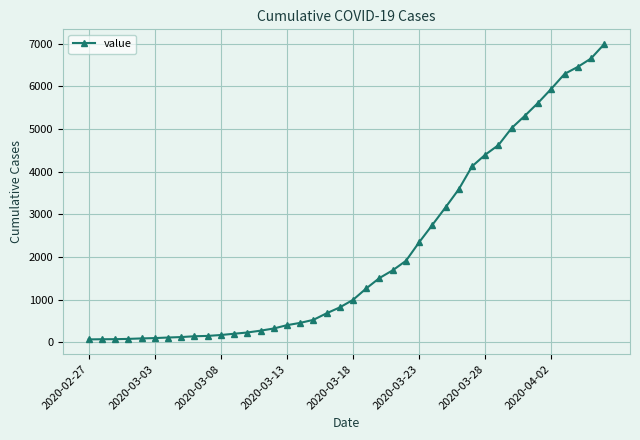

What is the maximum value shown in the chart?

6995